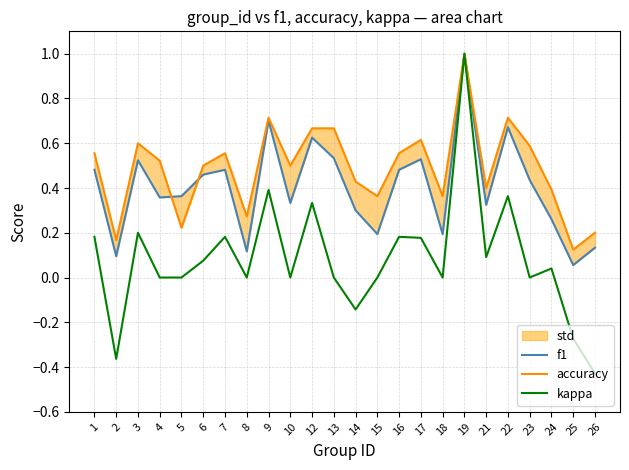

At which category does f1 reach its first local valley?

2